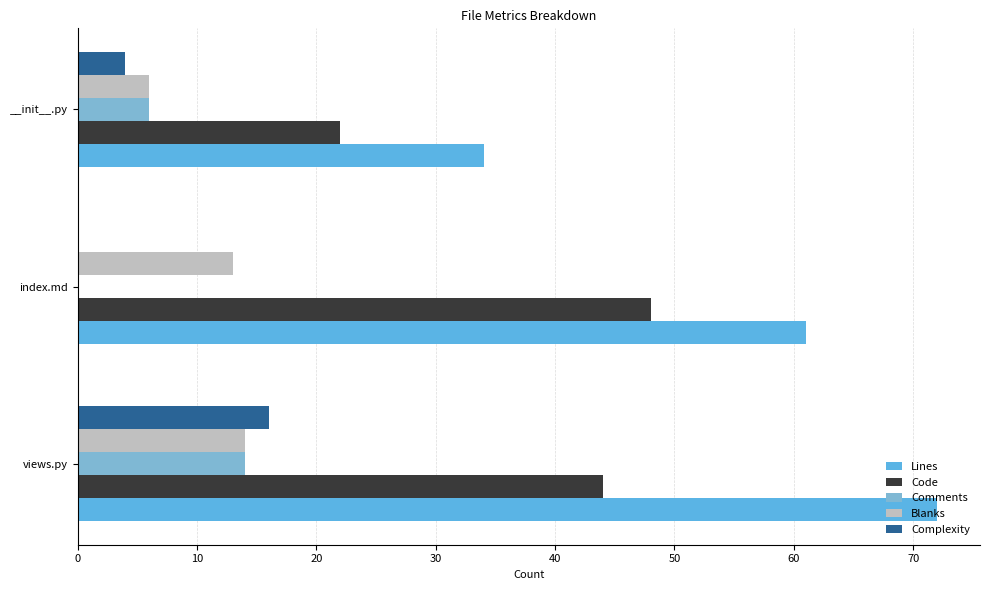

The value of Blanks at index.md is 13. True or false?

True